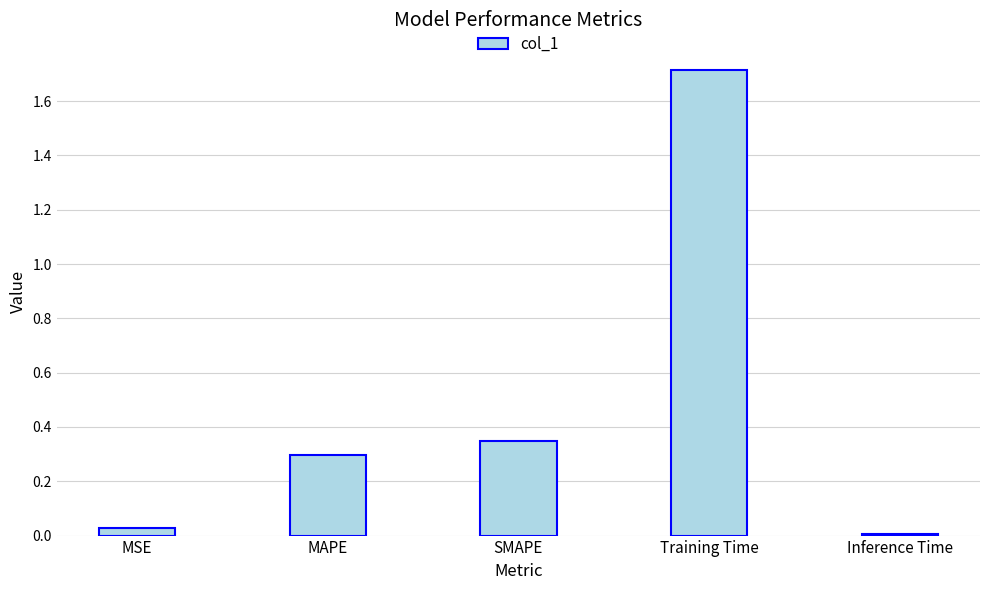

The value at Inference Time is 0.0. True or false?

True